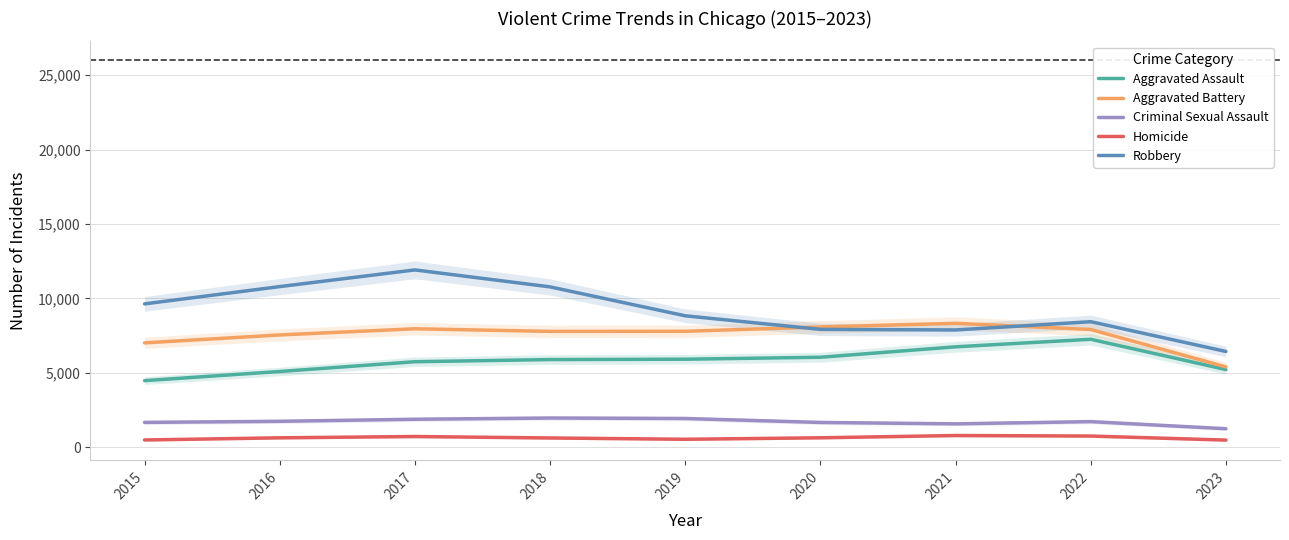

Reading left to right, extract all data points from this chart.

Aggravated Assault: 2015=4480.0	2016=5096.0	2017=5752.5	2018=5897.0	2019=5921.0	2020=6052.0	2021=6753.0	2022=7260.0	2023=5226.5
Aggravated Battery: 2015=7018.0	2016=7551.5	2017=7965.0	2018=7789.5	2019=7795.5	2020=8088.0	2021=8332.5	2022=7916.5	2023=5406.0
Criminal Sexual Assault: 2015=1676.0	2016=1750.0	2017=1887.5	2018=1970.5	2019=1938.0	2020=1673.5	2021=1578.5	2022=1728.5	2023=1251.0
Homicide: 2015=496.0	2016=641.0	2017=729.0	2018=630.5	2019=543.5	2020=642.5	2021=795.5	2022=760.5	2023=488.5
Robbery: 2015=9638.0	2016=10799.0	2017=11920.0	2018=10780.0	2019=8837.0	2020=7924.5	2021=7886.0	2022=8441.0	2023=6441.0